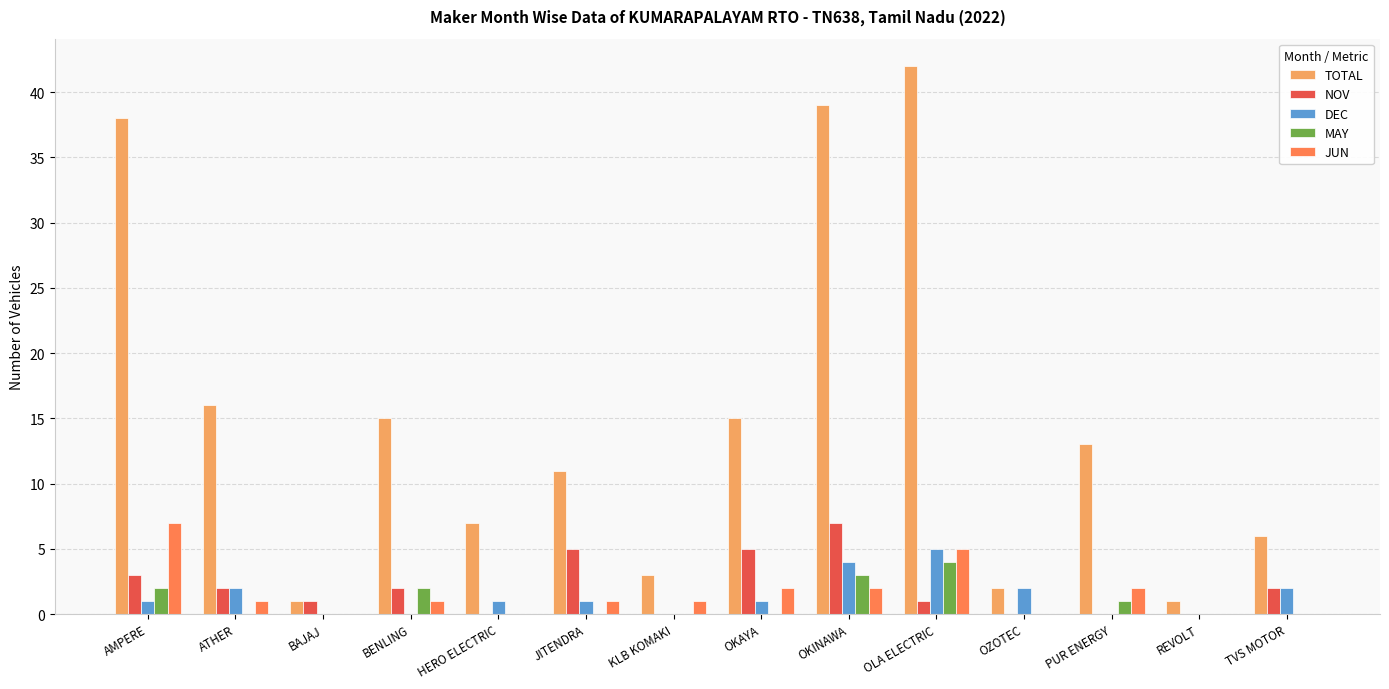

Which category has the highest value across all series?

OLA ELECTRIC